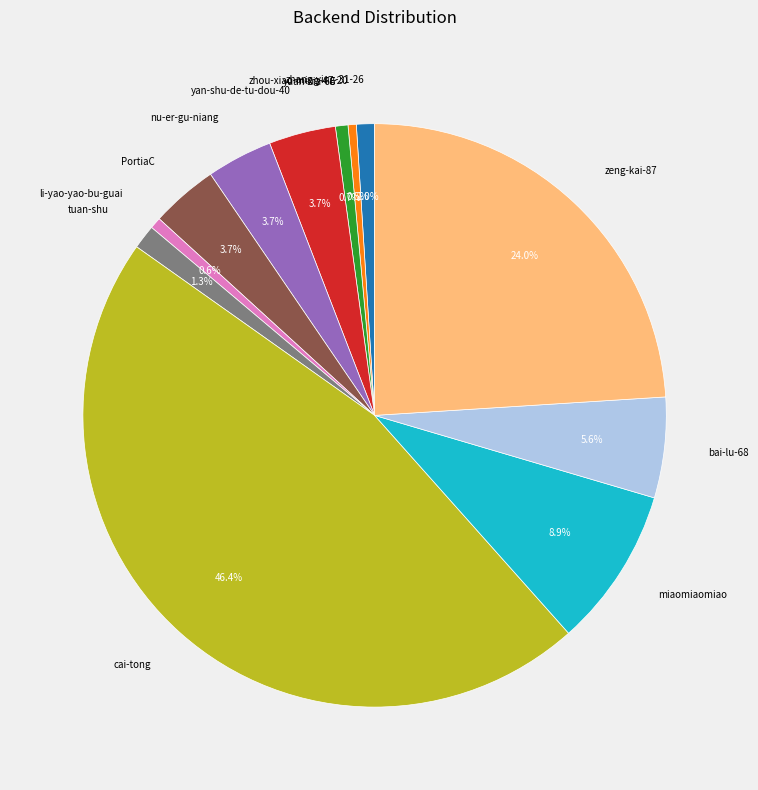

To the nearest percent, what is the average slice percentage?

8%